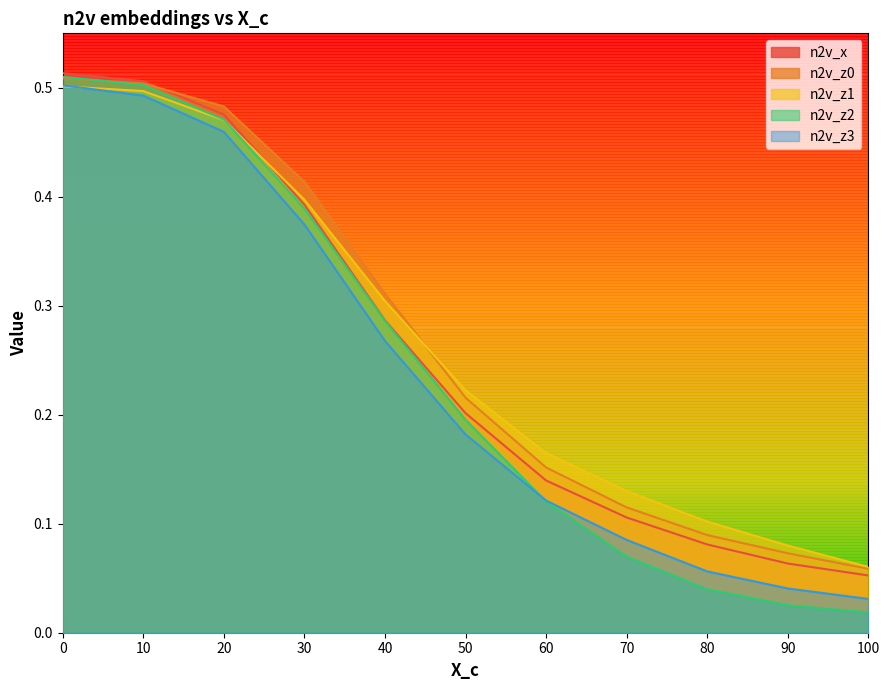

Which label corresponds to the smallest value in the chart?

100